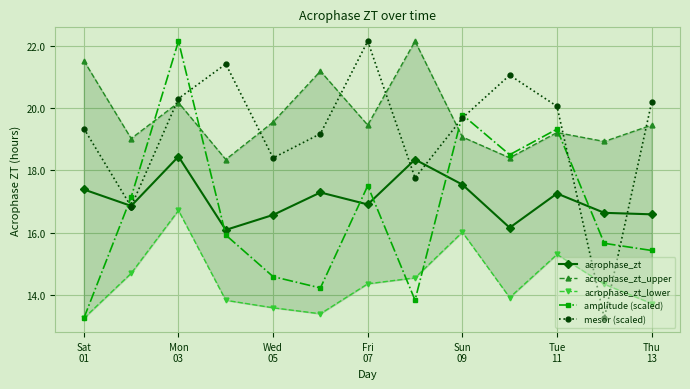

Count the number of categories in the chart.

13